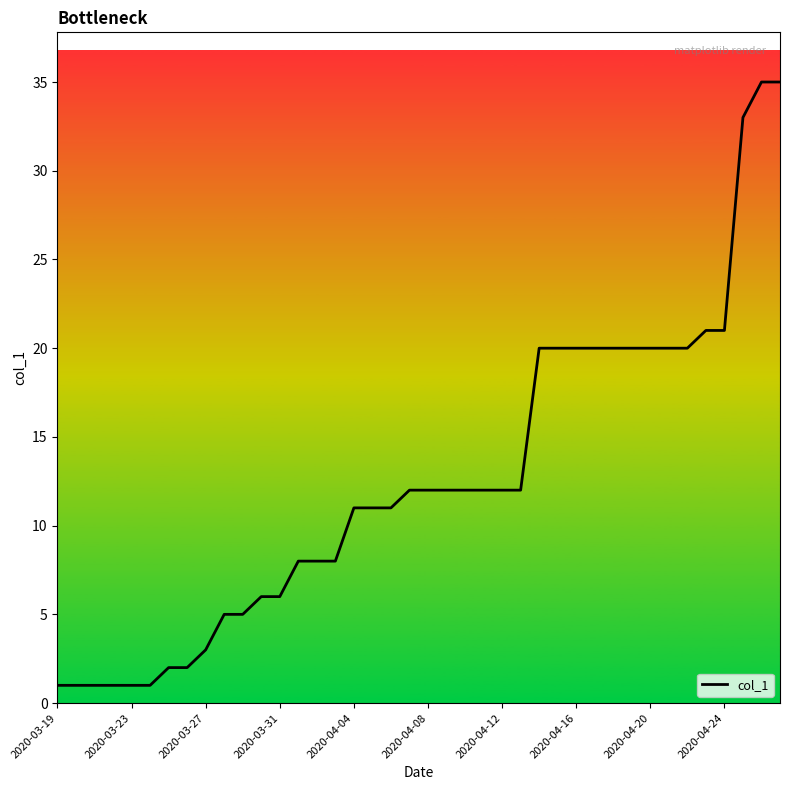

What is the difference between the maximum and minimum values?

34